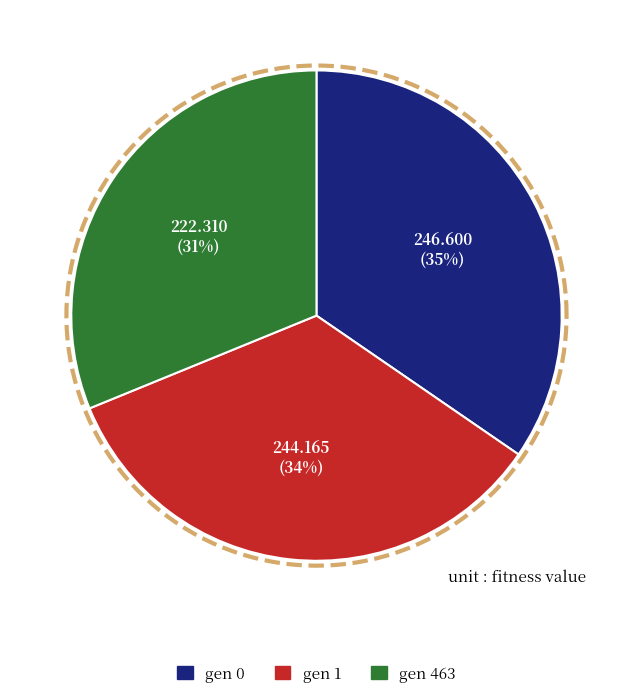

How many slices are in this pie chart?

3